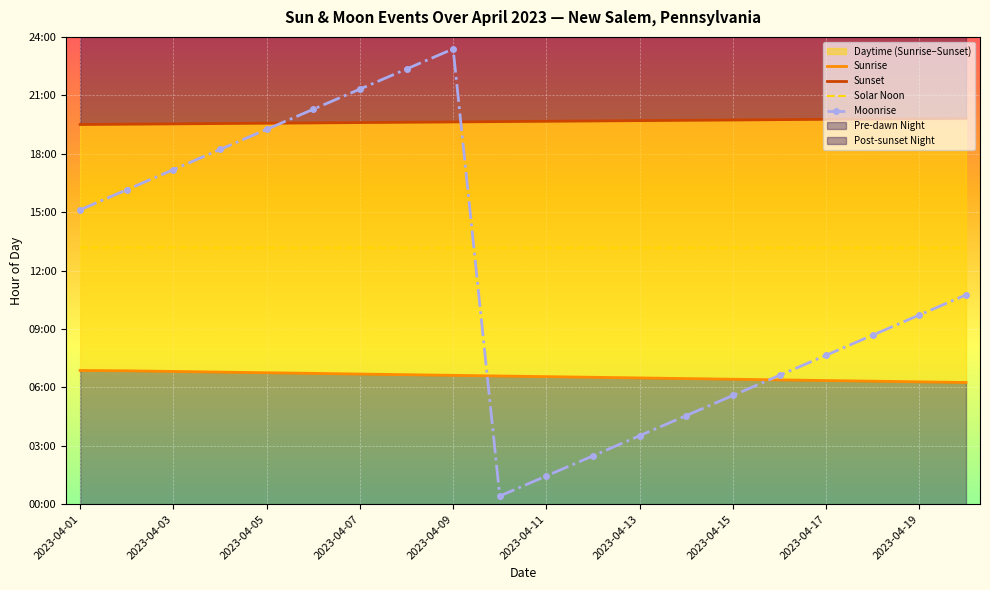

How many series are shown in this chart?

4